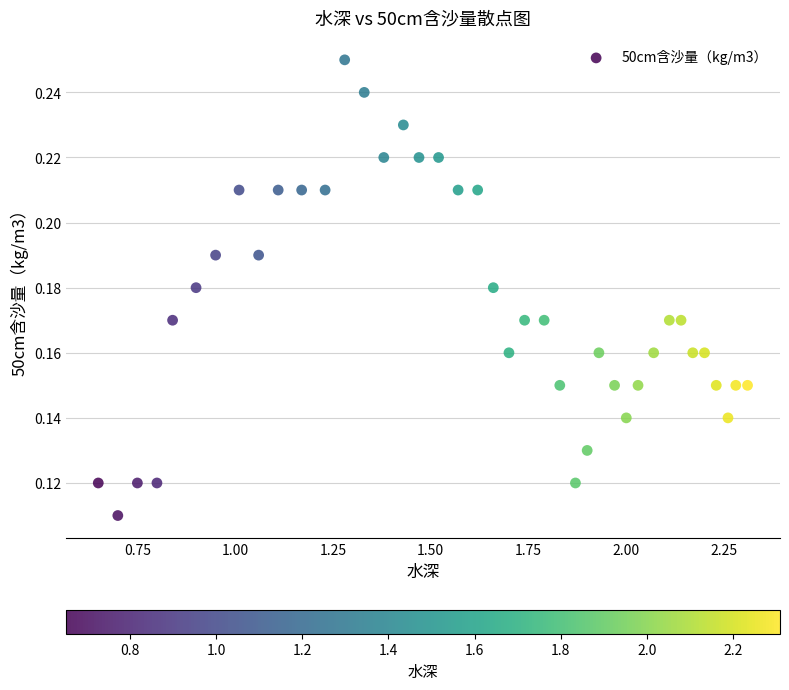

What is the range of X values (max minus min)?

1.7